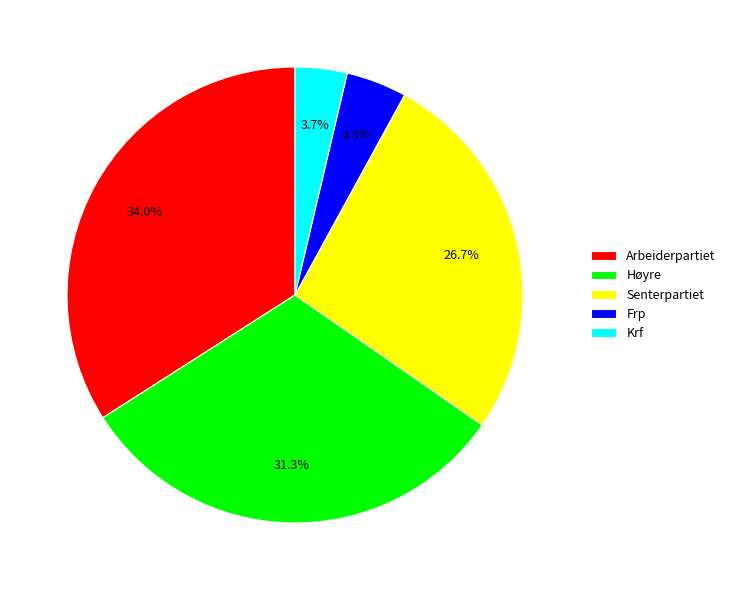

What percentage is the Frp slice, to the nearest percent?

4%